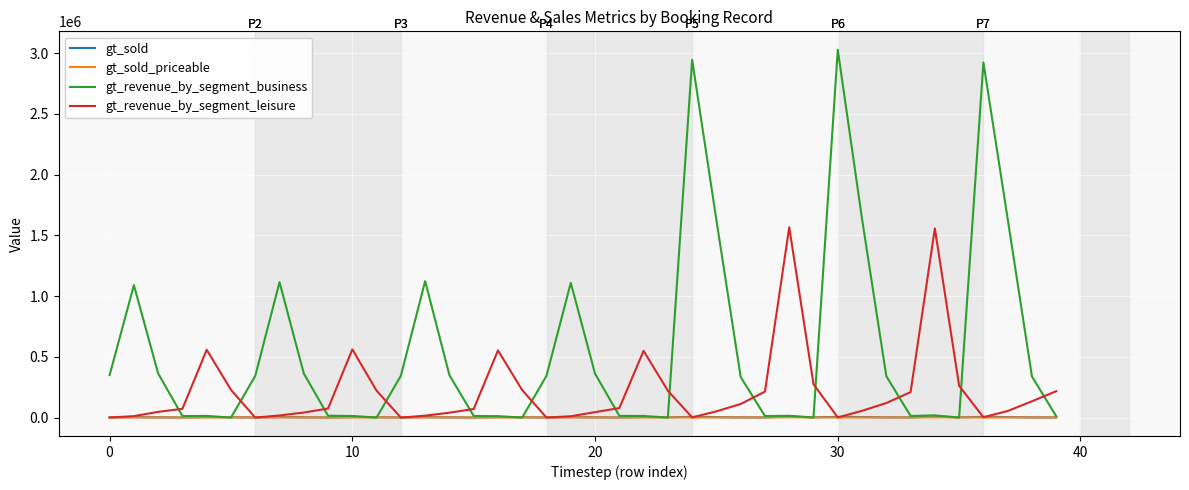

Which series has the largest total across all categories?

gt_revenue_by_segment_business